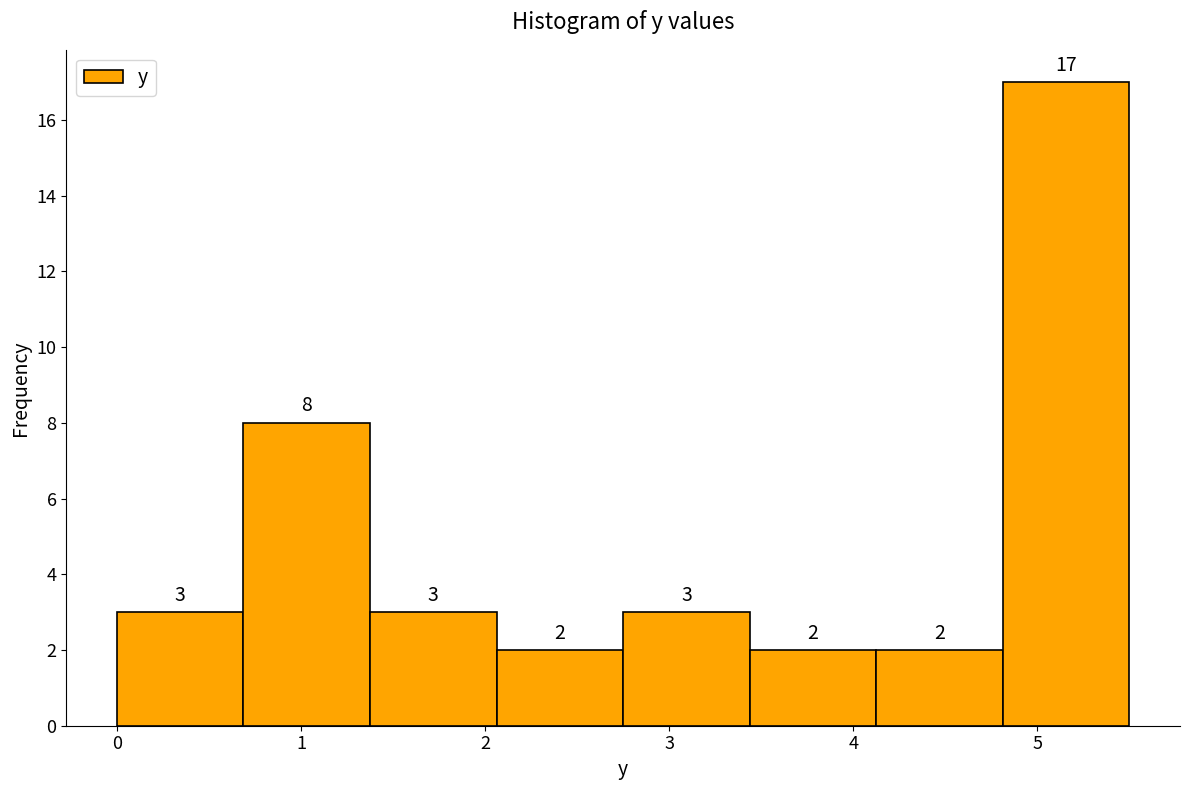

Reading left to right, list every bar in this chart as the range it spans on the x-axis followed by its height. The bar edges are not printed on the chart, so give them approximately, as read against the axis.

0.0 to 0.7: 3
0.7 to 1.4: 8
1.4 to 2.1: 3
2.1 to 2.8: 2
2.8 to 3.4: 3
3.4 to 4.1: 2
4.1 to 4.8: 2
4.8 to 5.5: 17